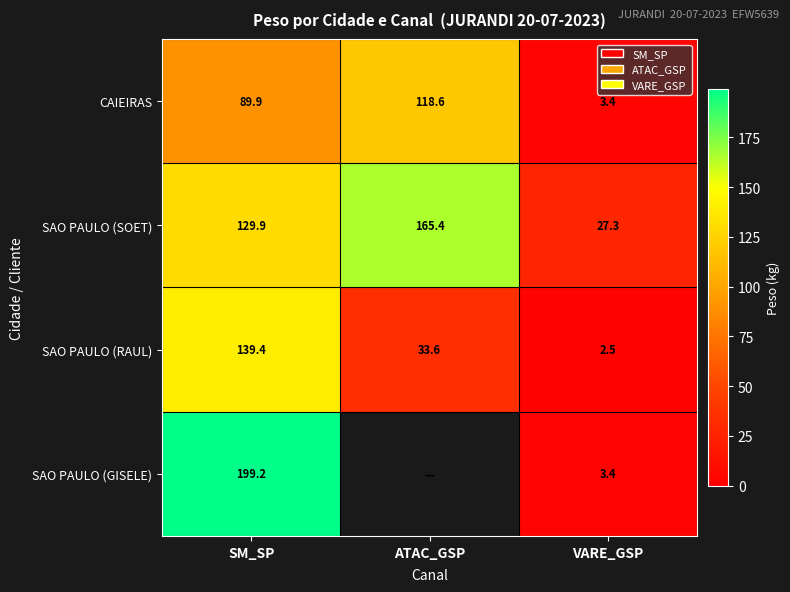

What is the maximum value for CAIEIRAS?

118.6